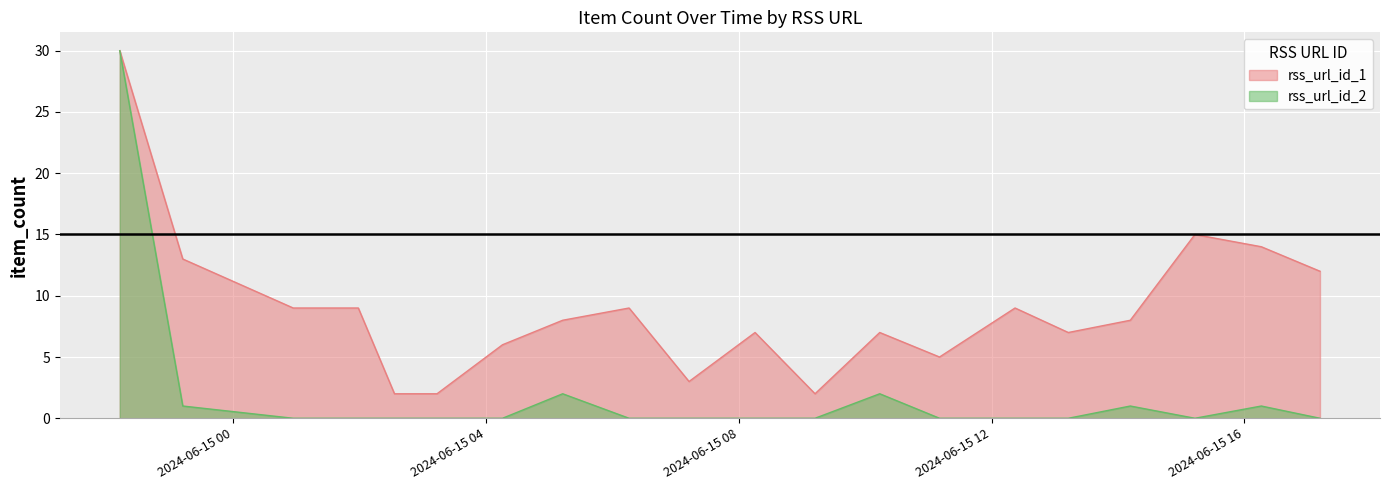

Which series has the largest range (max minus min)?

rss_url_id_2